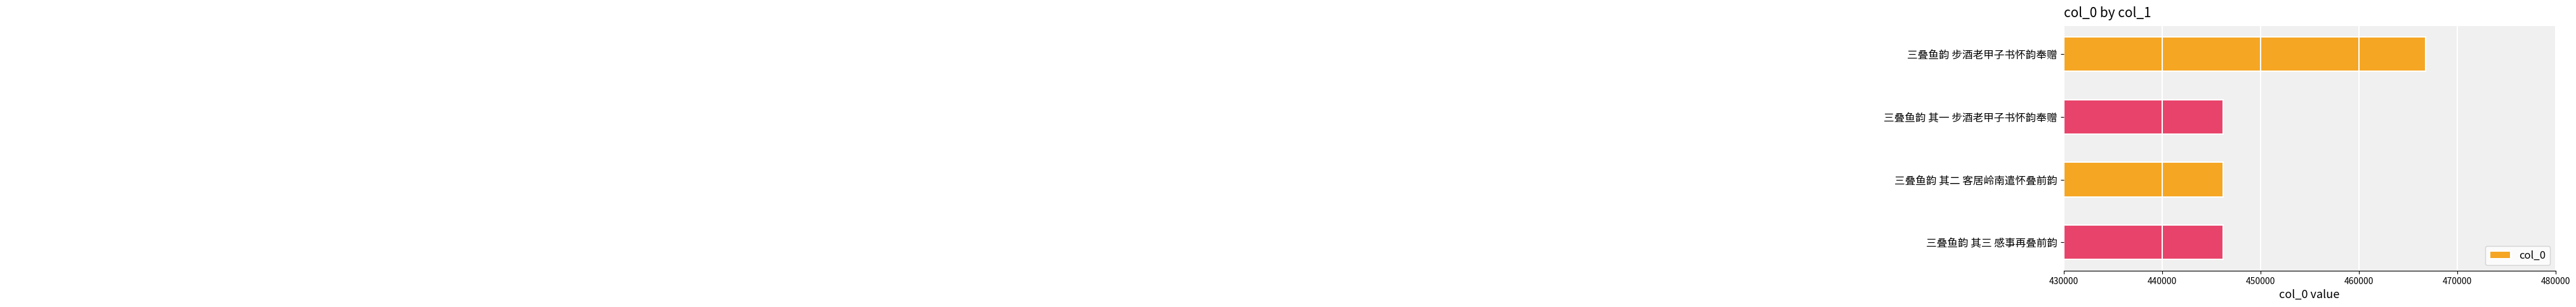

List the labels in order of value, largest first.

三叠鱼韵 步酒老甲子书怀韵奉赠, 三叠鱼韵 其三 感事再叠前韵, 三叠鱼韵 其二 客居岭南遣怀叠前韵, 三叠鱼韵 其一 步酒老甲子书怀韵奉赠